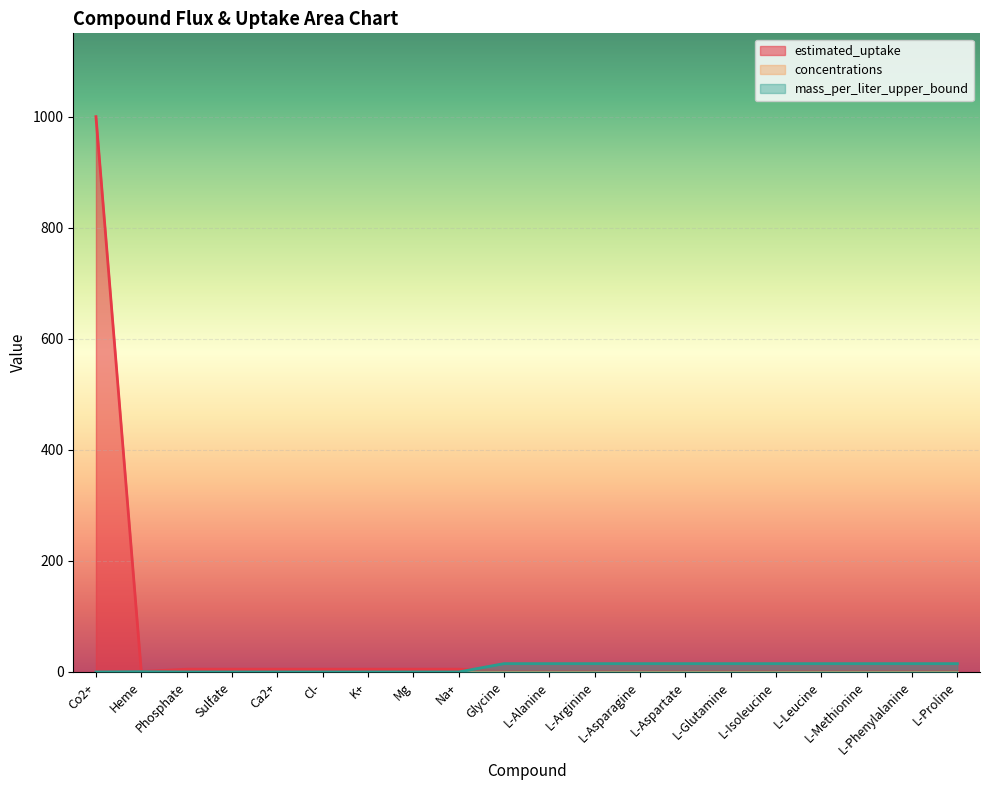

At which label does estimated_uptake reach its peak?

Co2+